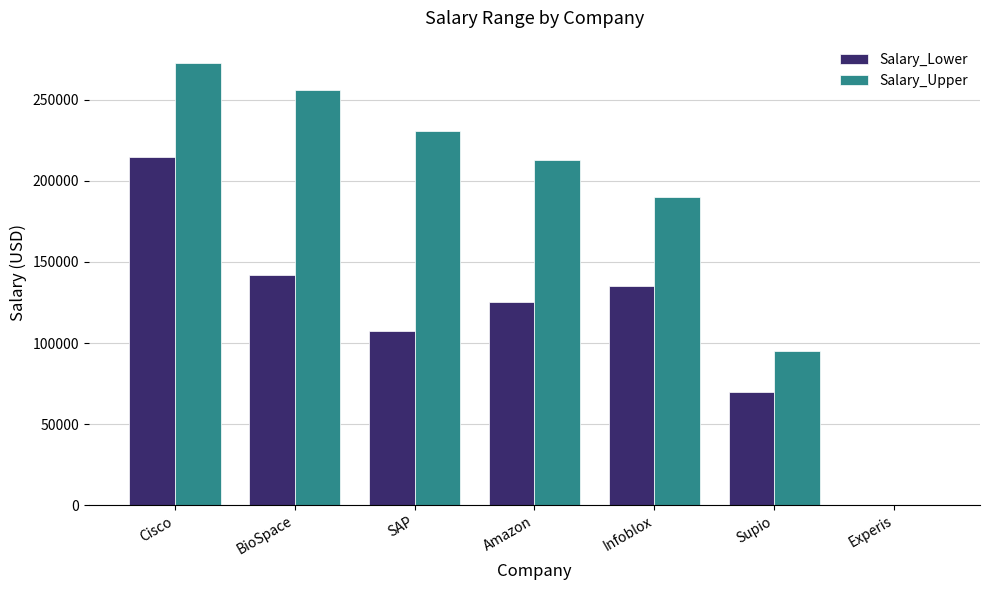

How many groups of bars are there?

7